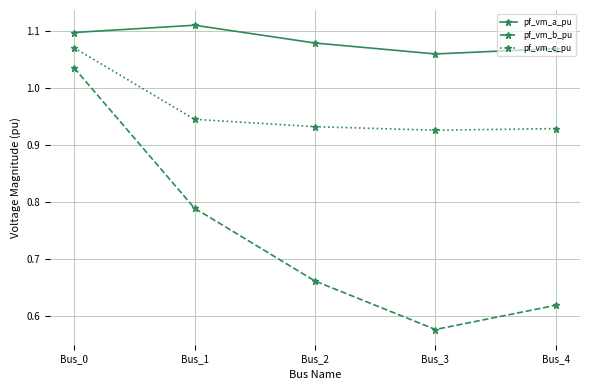

The value of pf_vm_c_pu at Bus_0 is 1.1. True or false?

True